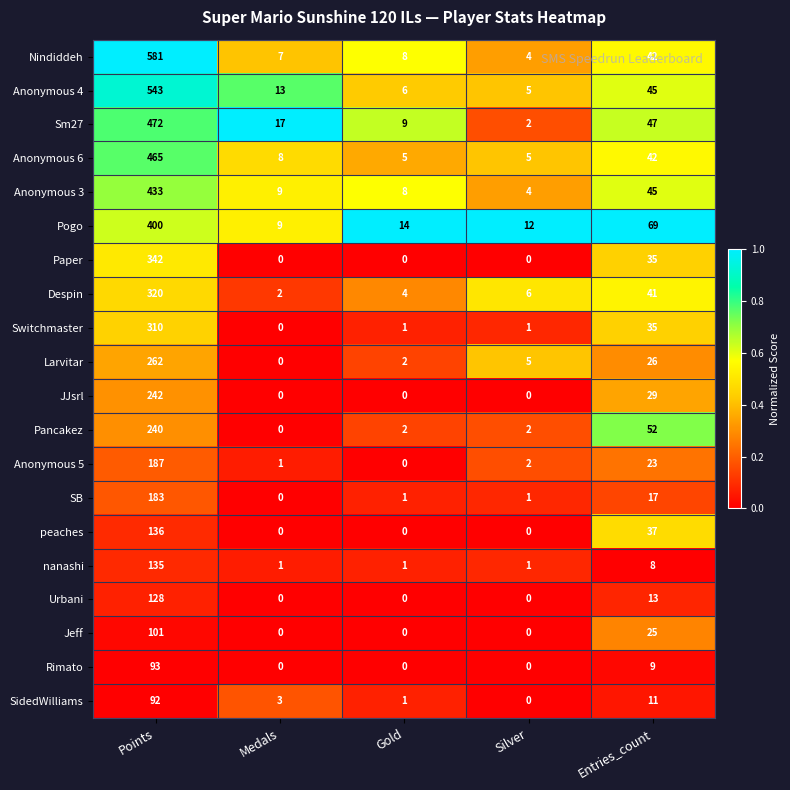

What is the average value of the Anonymous 4 series?

122